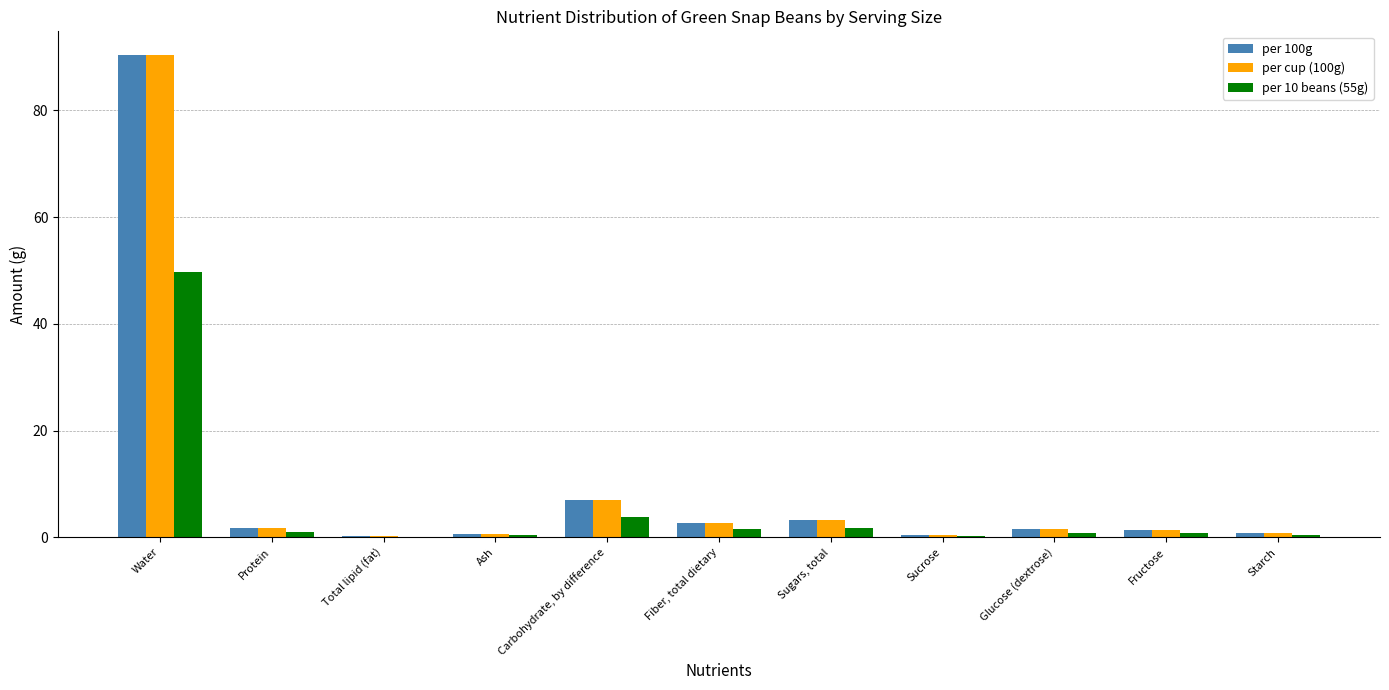

What is the highest value of the per 10 beans (55g) series?

49.7